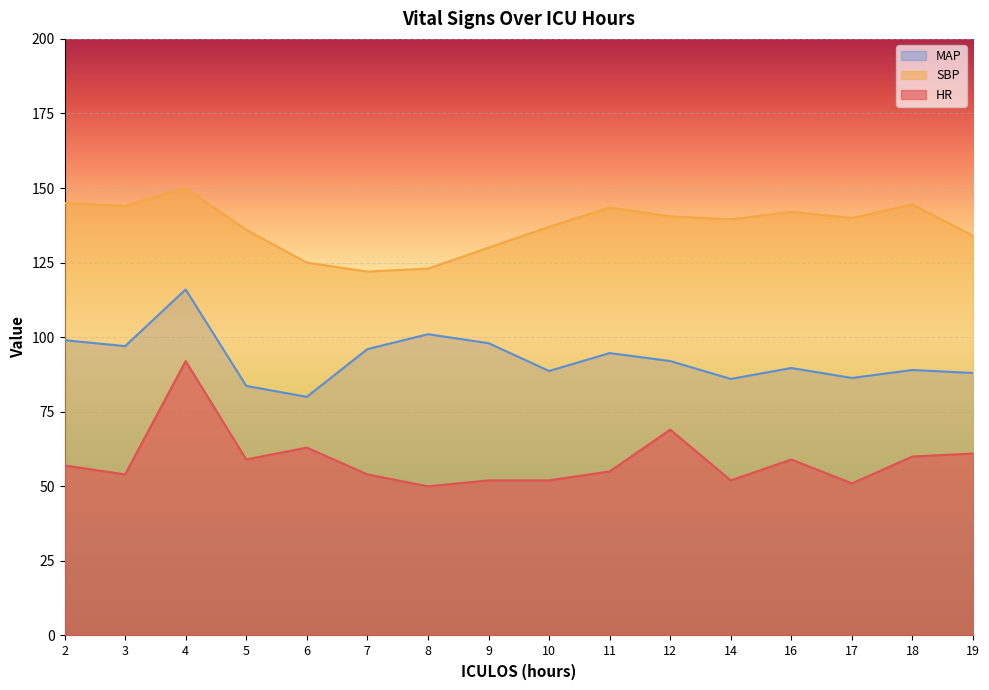

At which label does MAP first exceed 92?

2